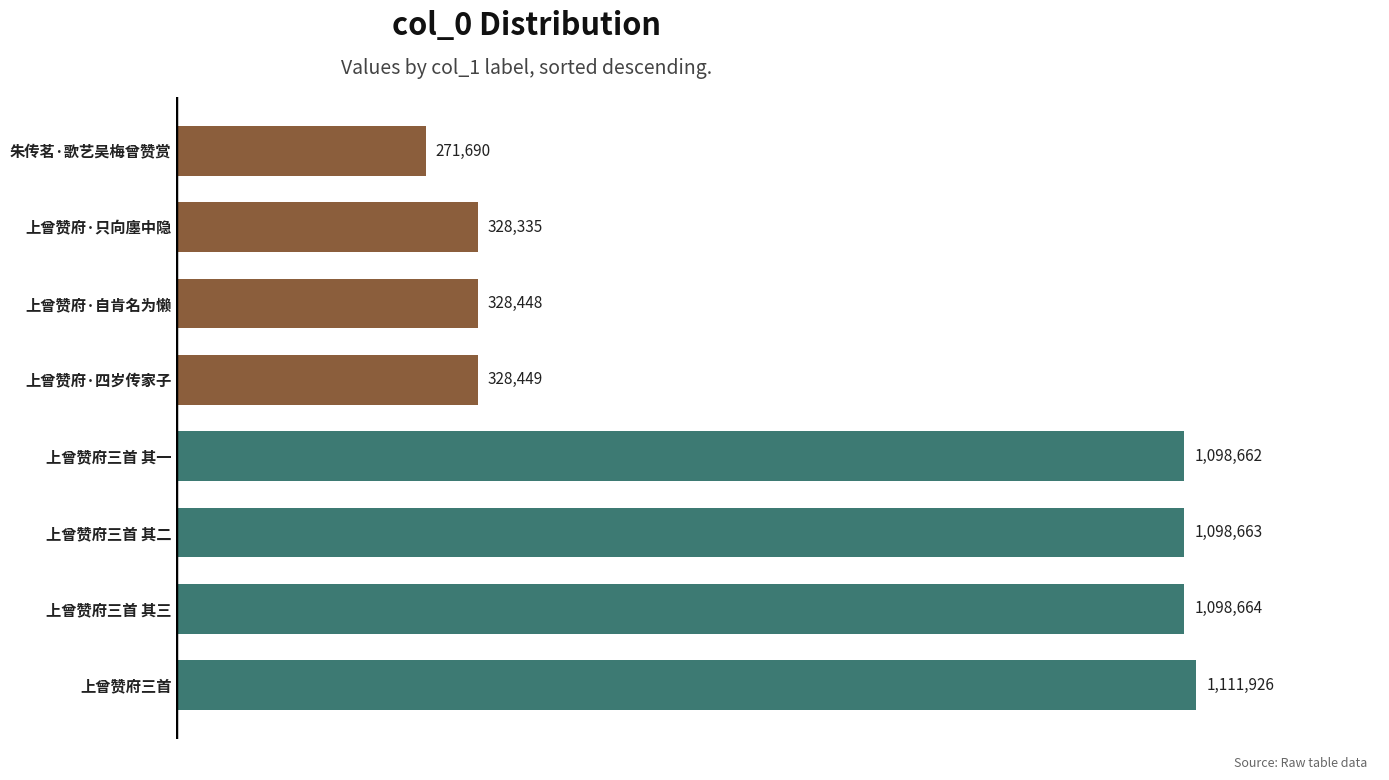

Reading top to bottom, extract all data points from this chart.

朱传茗·歌艺吴梅曾赞赏=271690	上曾赞府·只向廛中隐=328335	上曾赞府·自肯名为懒=328448	上曾赞府·四岁传家子=328449	上曾赞府三首 其一=1098662	上曾赞府三首 其二=1098663	上曾赞府三首 其三=1098664	上曾赞府三首=1111926